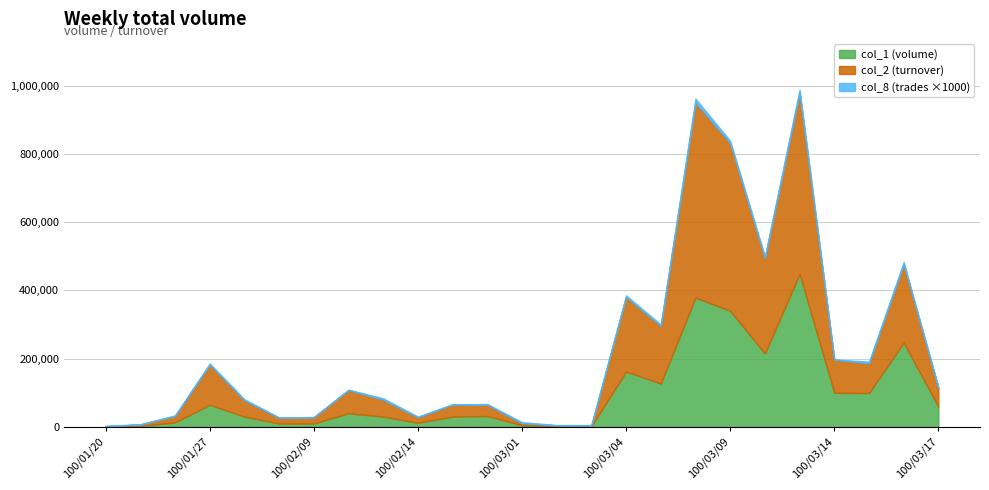

What is the average value of the col_8 (trades) series?

3